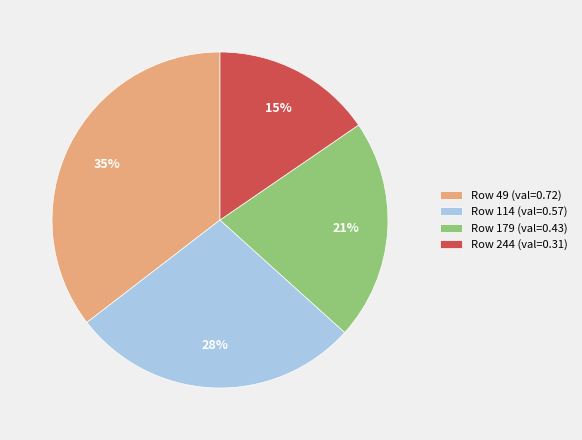

How many segments does this pie chart have?

4